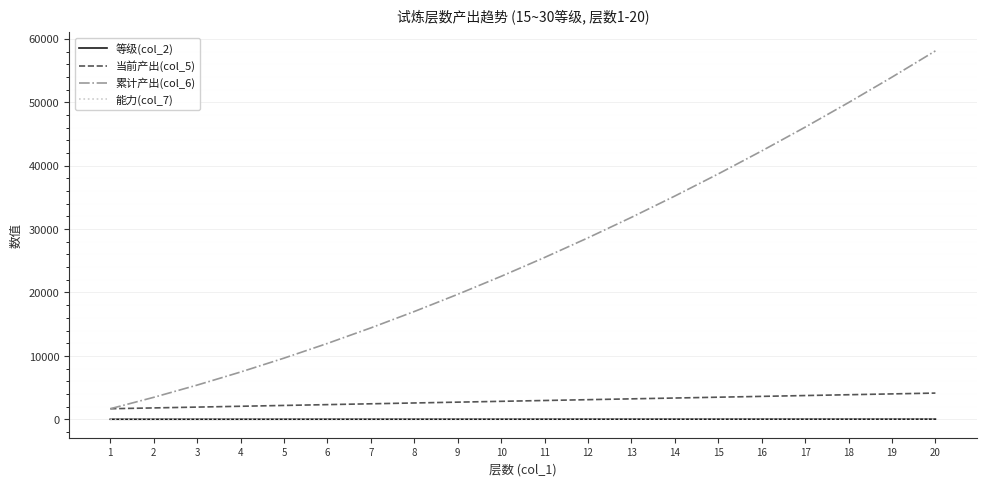

Which series has the largest total across all categories?

累计产出(col_6)